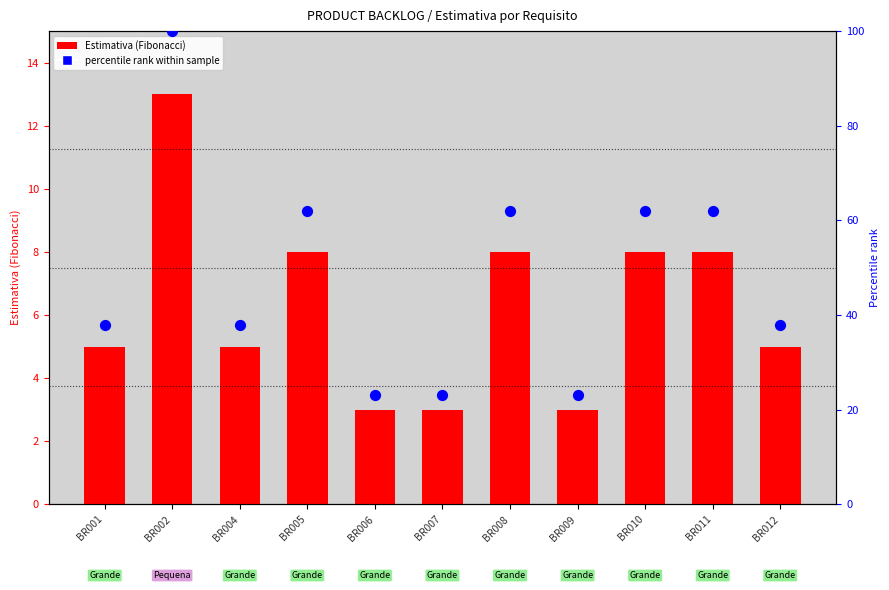

At which category is the sum across all series the highest?

BR002